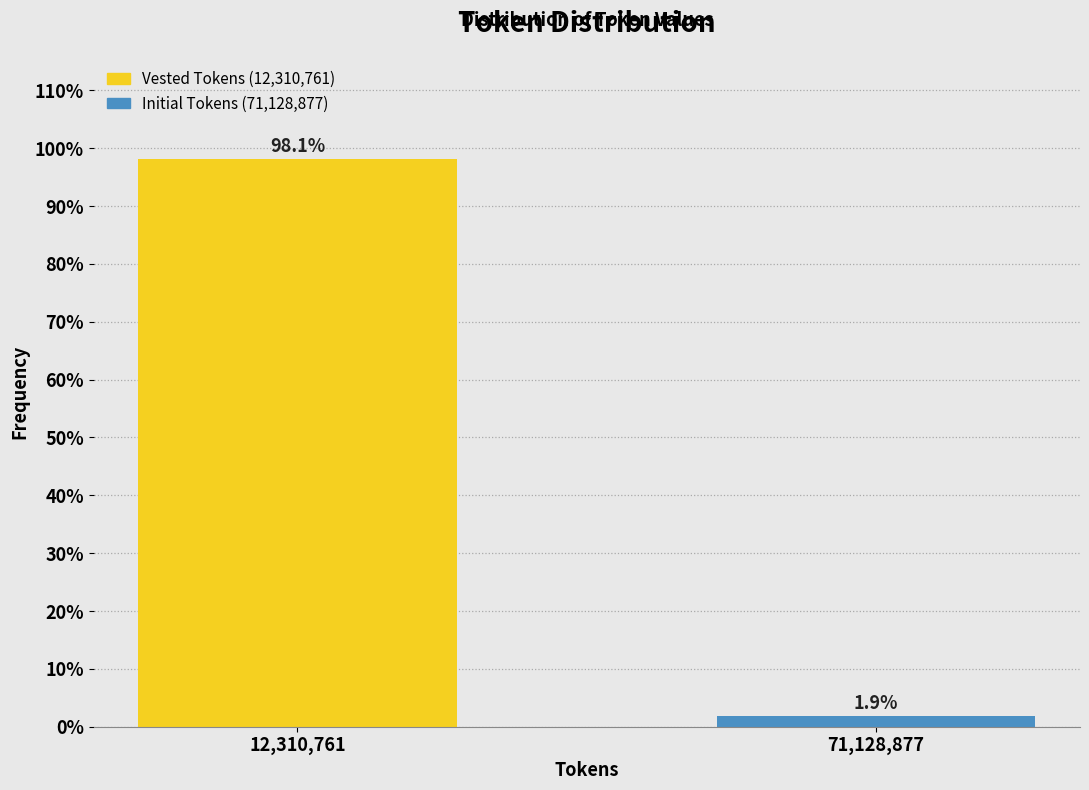

Reading left to right, what are all the values shown in this chart?

12,310,761=98.1	71,128,877=1.9